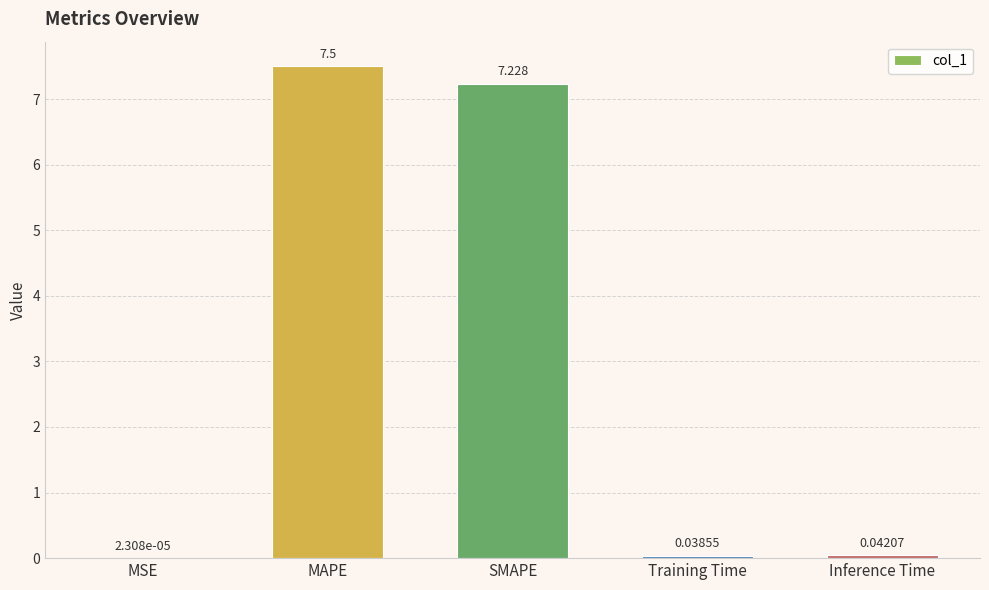

Where is the data nearest to the value 3?

Inference Time